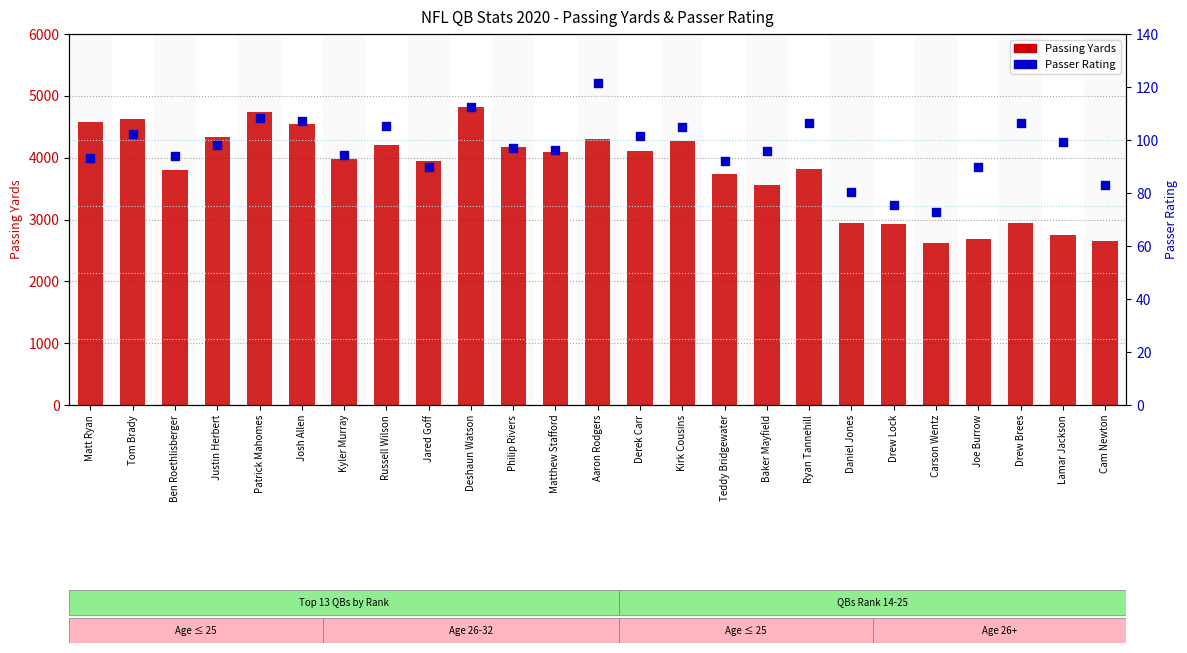

Which series reaches the maximum Y coordinate?

Passing Yards